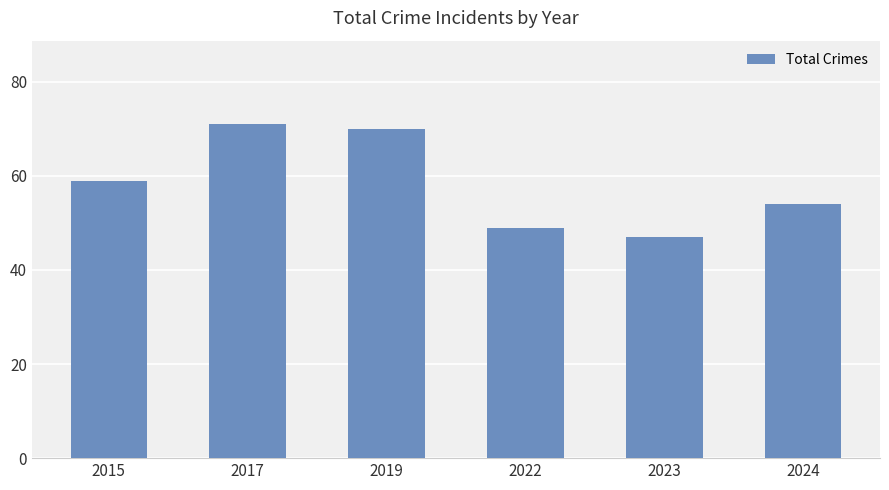

Is it true that the value at 2022 is 49?

True